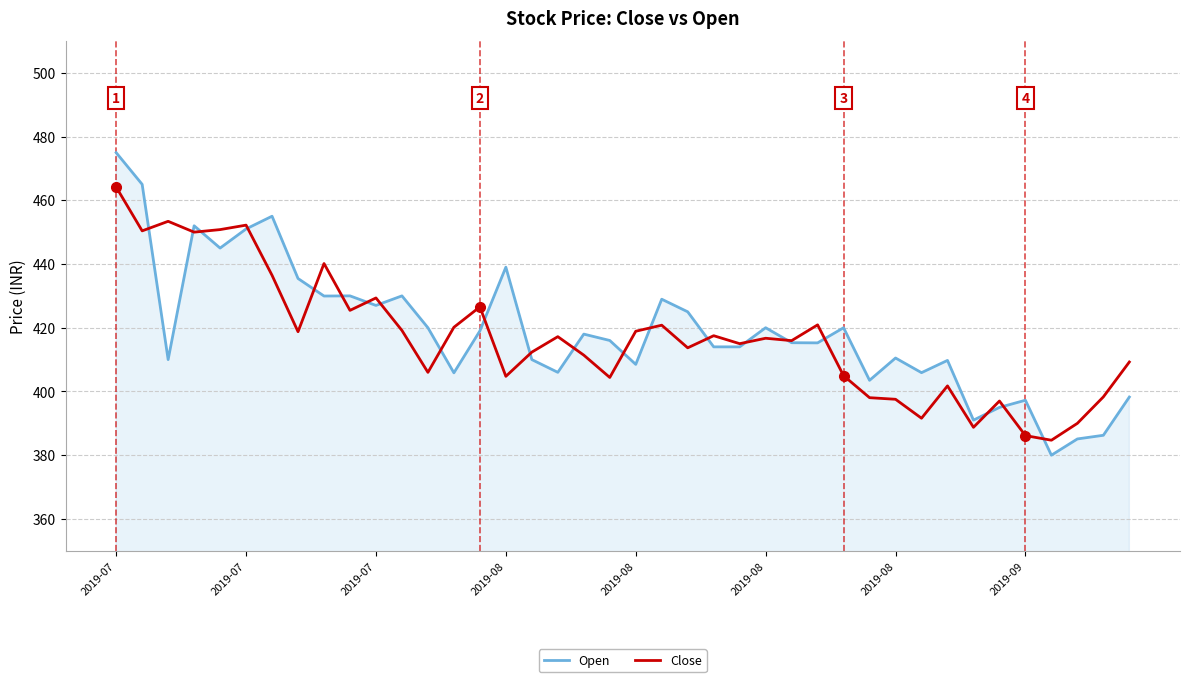

Which series has the largest total across all categories?

Open